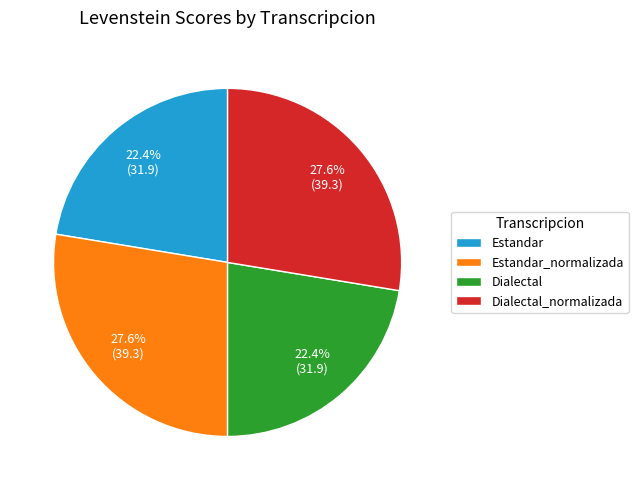

What is the ratio of the value at Estandar to the value at Dialectal_normalizada?

0.8